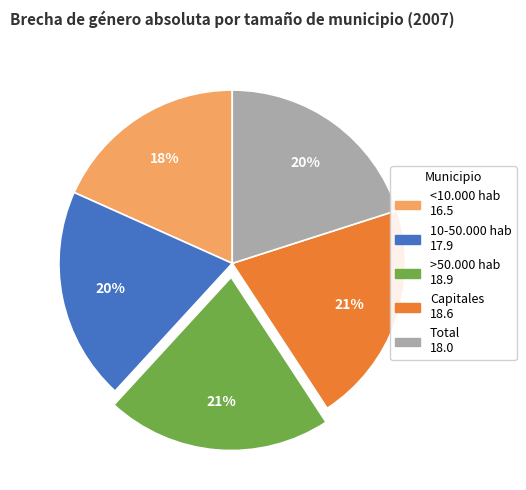

Does any single category account for the majority?

No